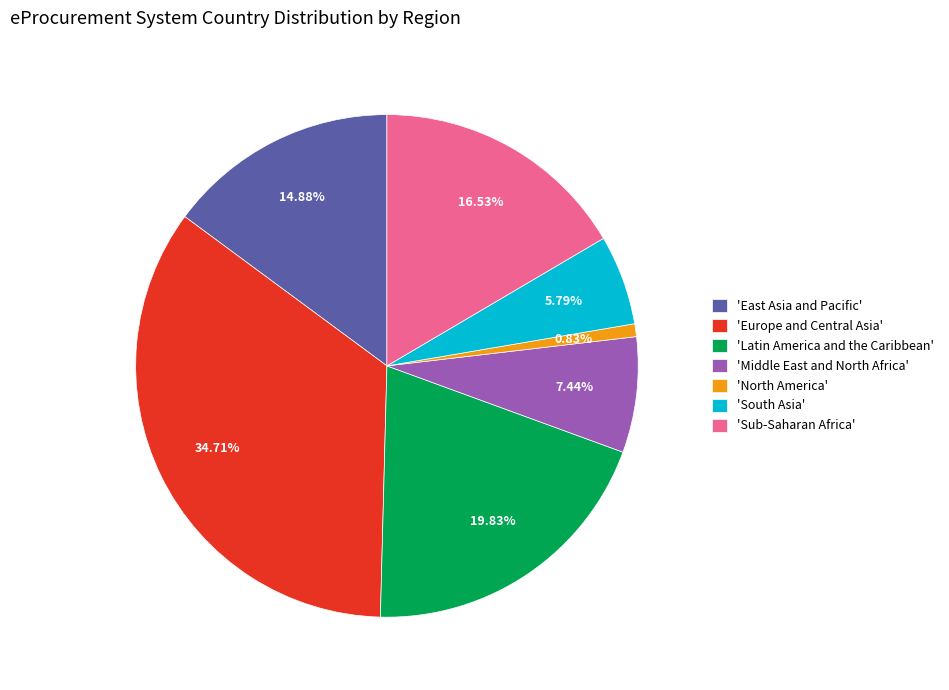

Which category has the biggest portion of the pie?

'Europe and Central Asia'